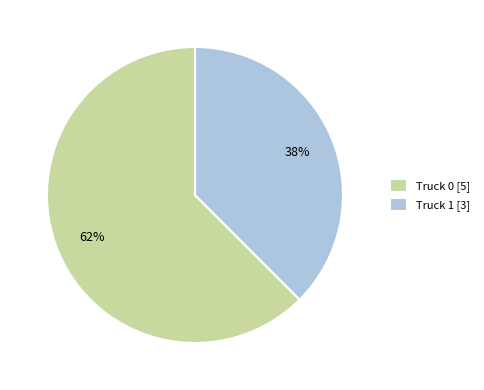

How many slices are in this pie chart?

2